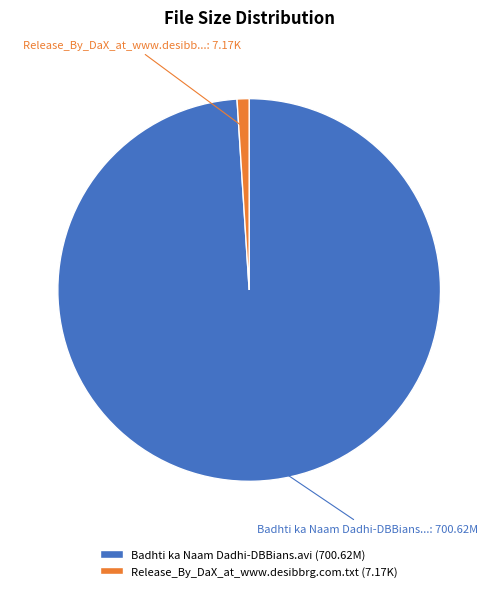

Approximately how many times larger is the value at Badhti ka Naam Dadhi-DBBians.avi (700.62M) compared to Release_By_DaX_at_www.desibbrg.com.txt (7.17K)?

97.7